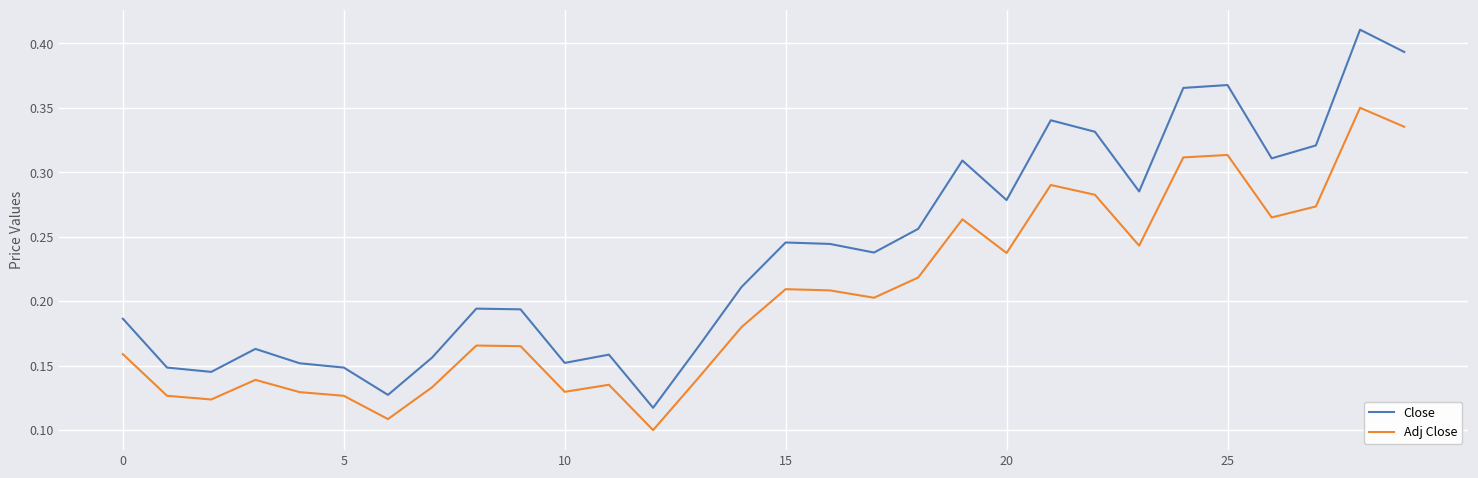

Which series has the largest range (max minus min)?

Close